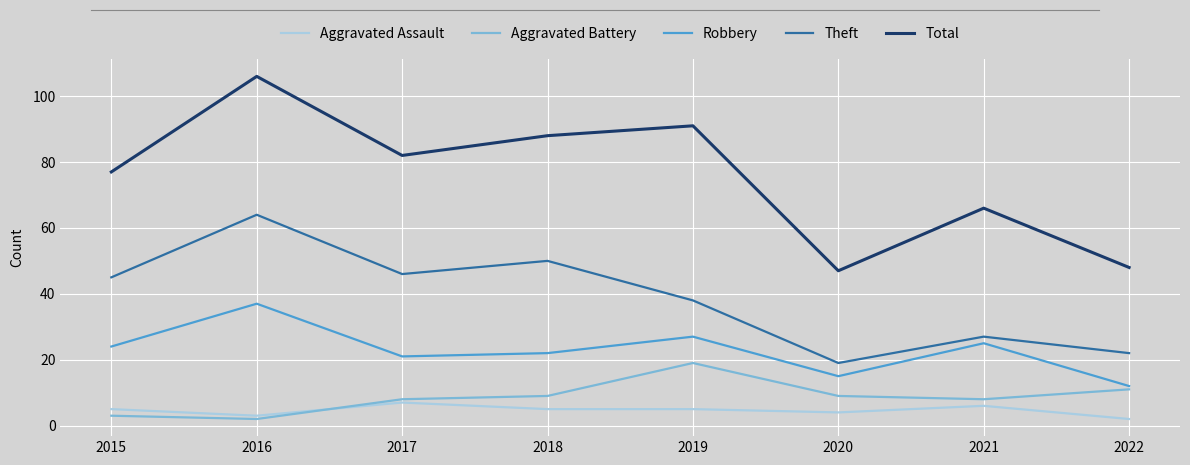

At which category does Robbery reach its first local valley?

2017